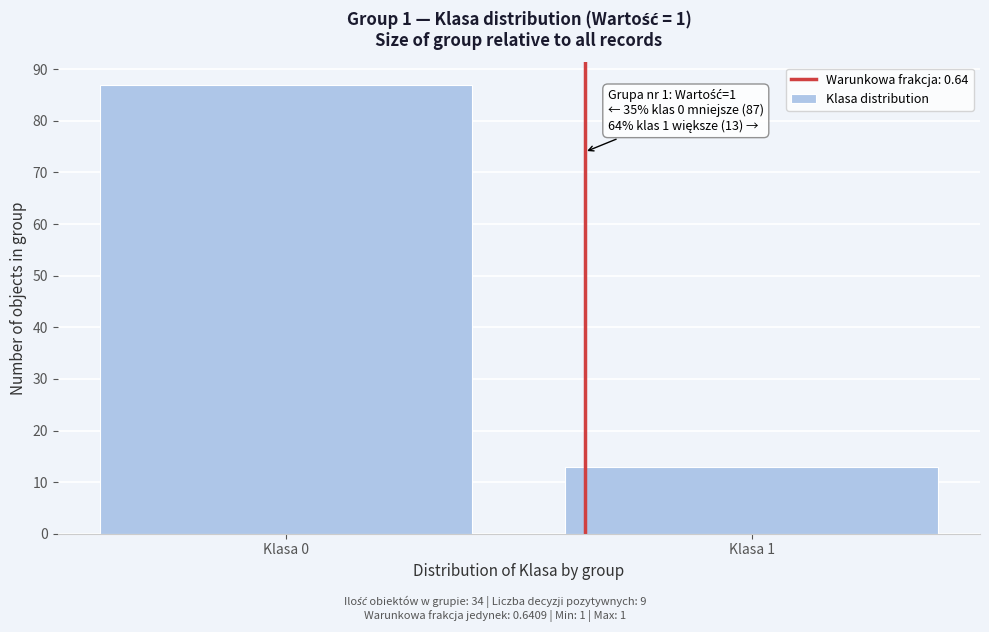

Reading right to left, extract all data points from this chart.

13	87